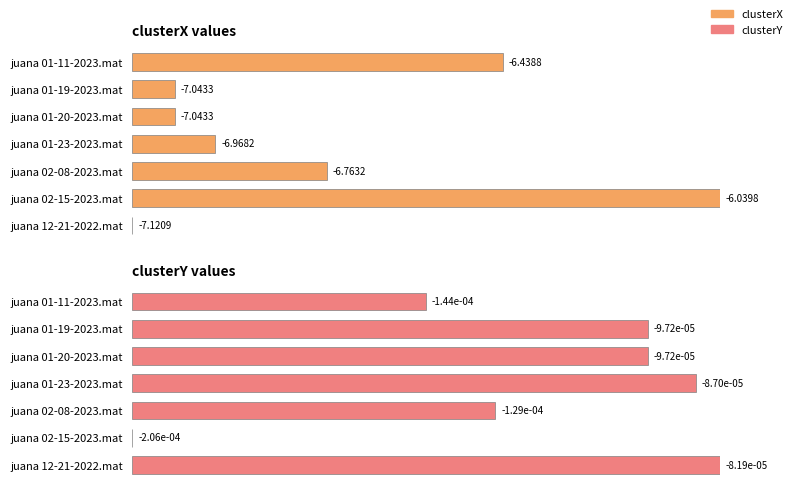

Which series changed the most between juana 01-11-2023.mat and juana 02-15-2023.mat?

clusterY